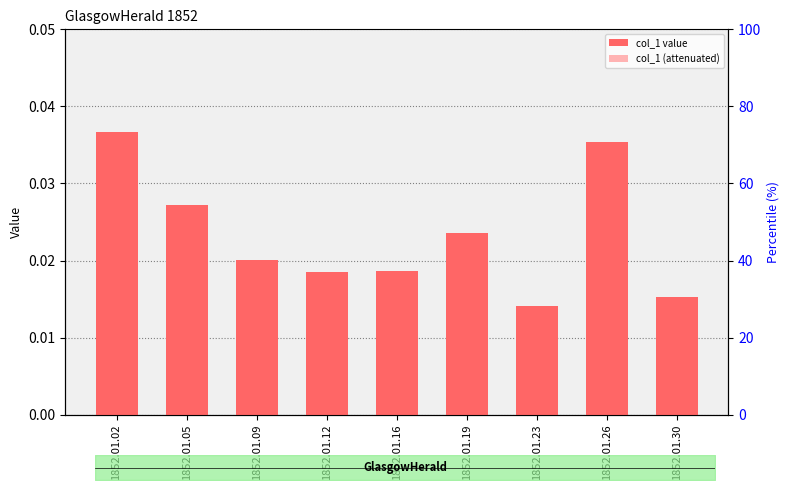

Which category has the highest value in the col_1 series?

1852.01.02